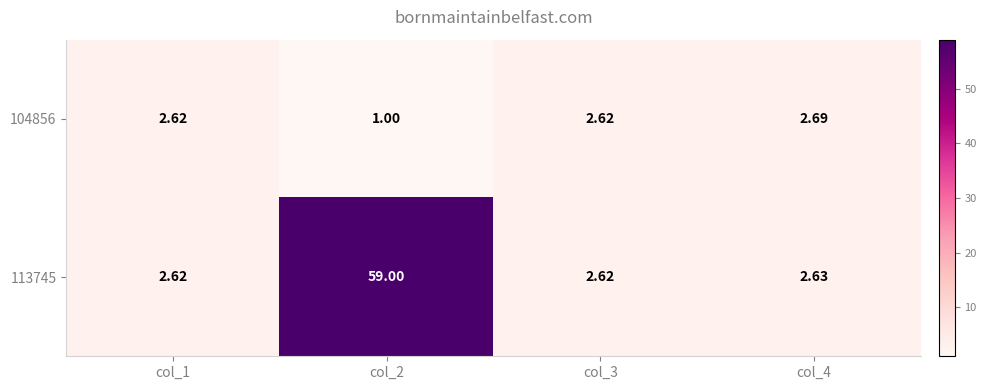

Count the number of data series in this chart.

2